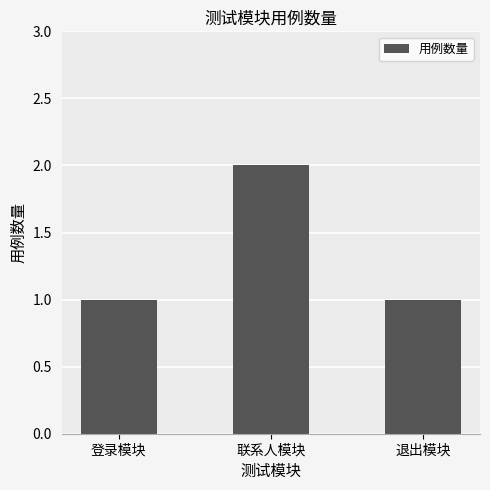

What is the label of the 2nd bar from the right?

联系人模块